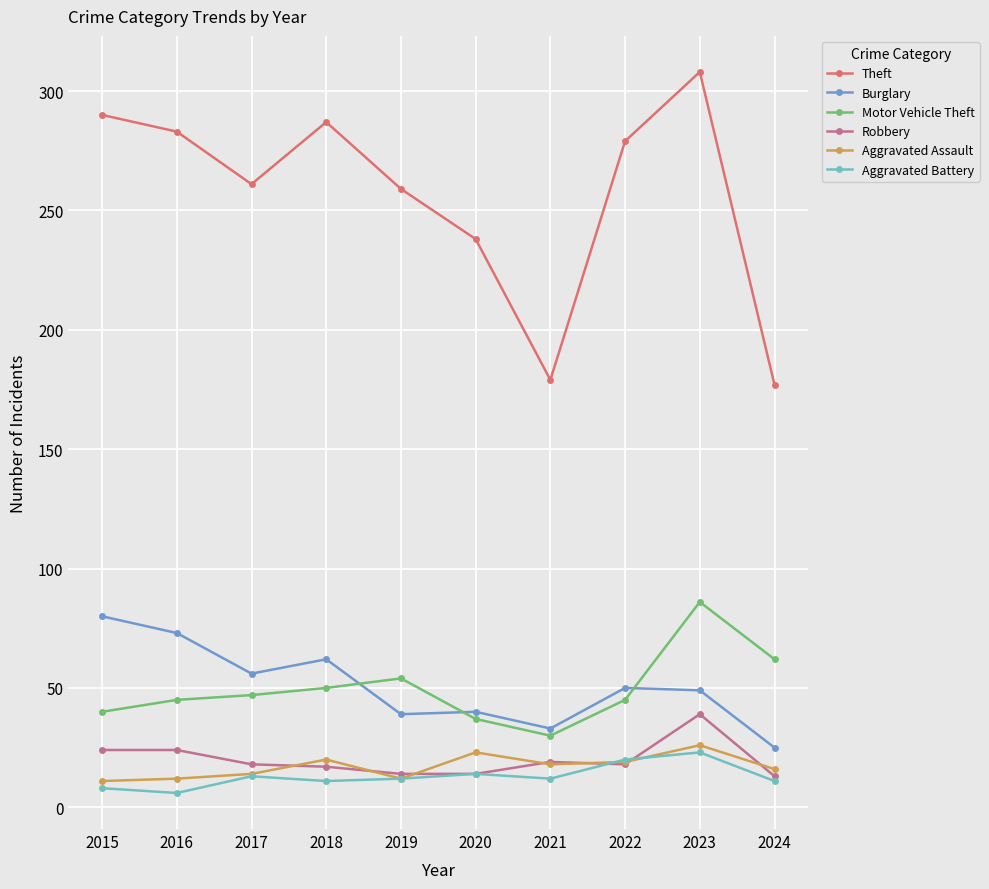

Is the value of Aggravated Assault at 2021 greater than the value of Burglary at 2023?

No